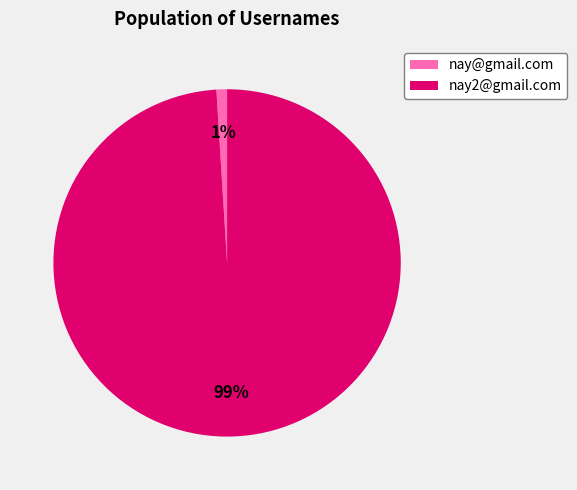

Do nay2@gmail.com and nay@gmail.com together represent more than half of the pie?

Yes